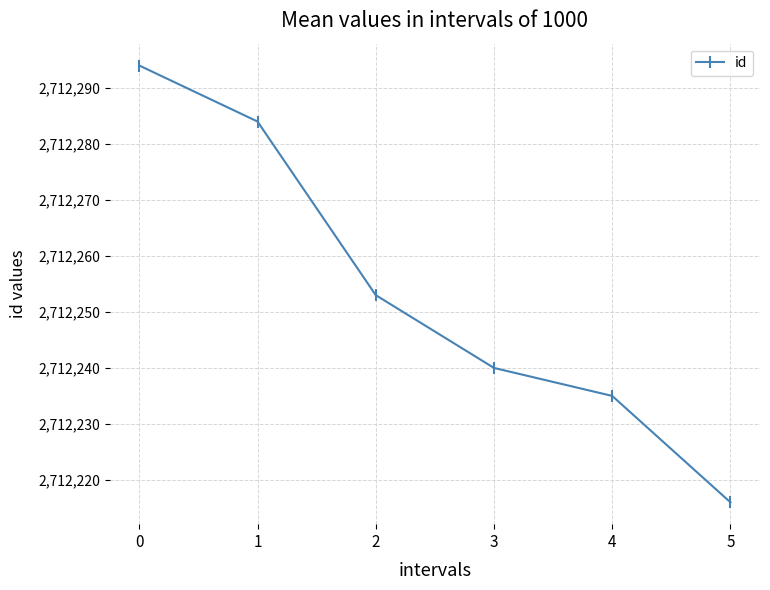

Rank the categories by value from highest to lowest.

0, 1, 2, 3, 4, 5